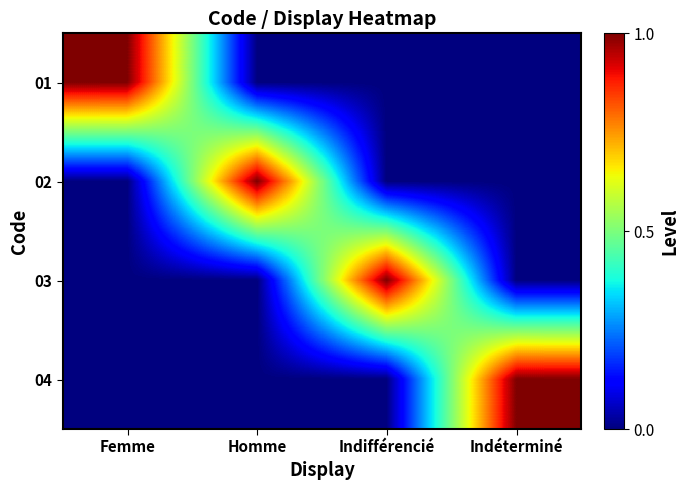

Which has a higher value, Homme or Indifférencié?

Homme